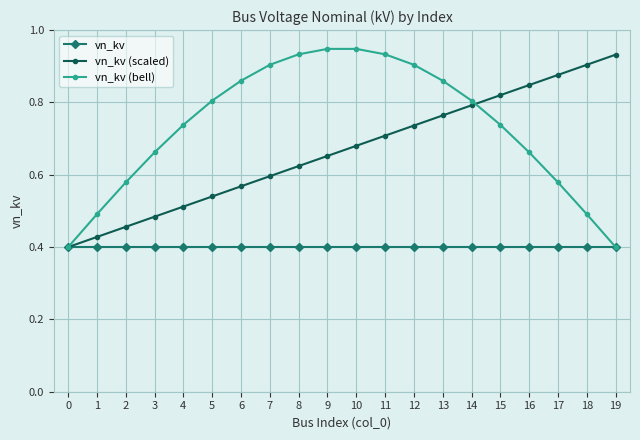

Which category has the highest value in the vn_kv (scaled) series?

19